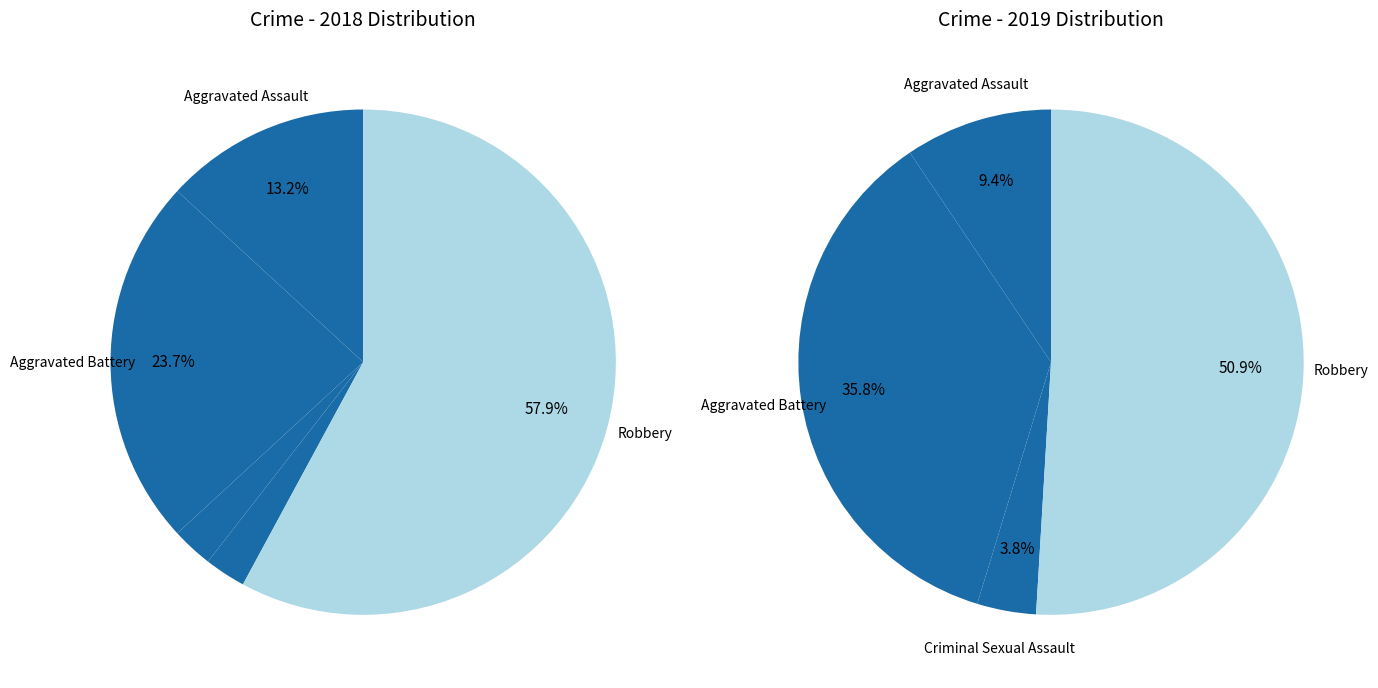

How many segments does this pie chart have?

5